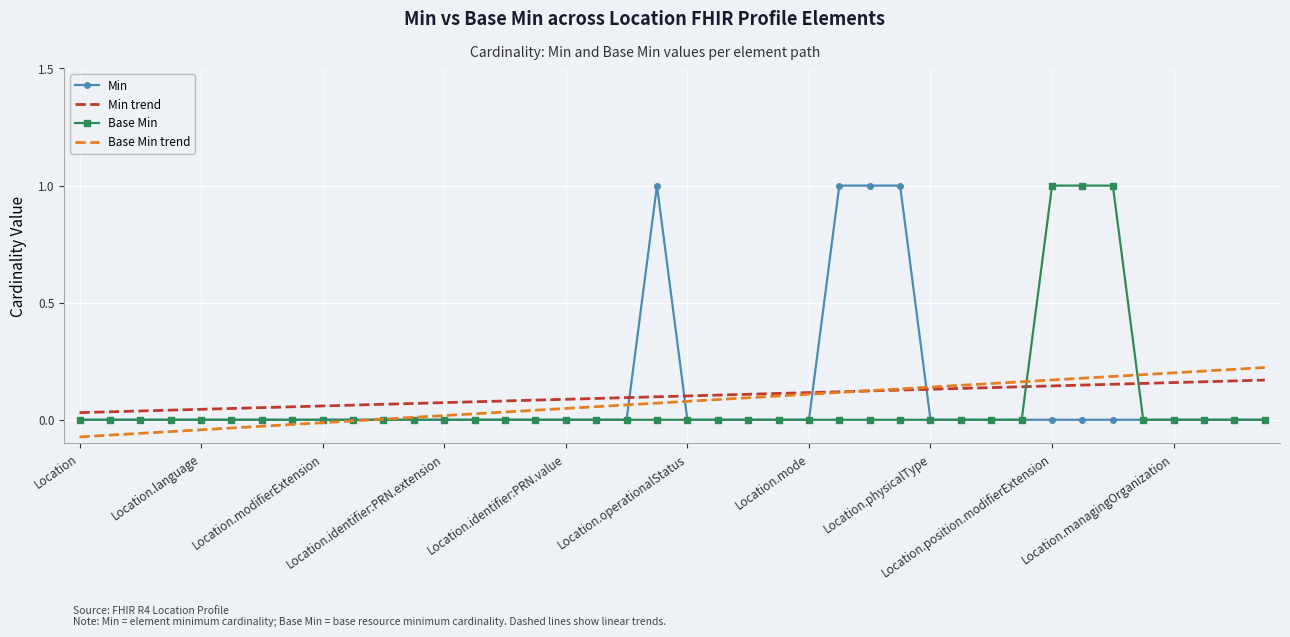

What is the highest value of the Min series?

1.0